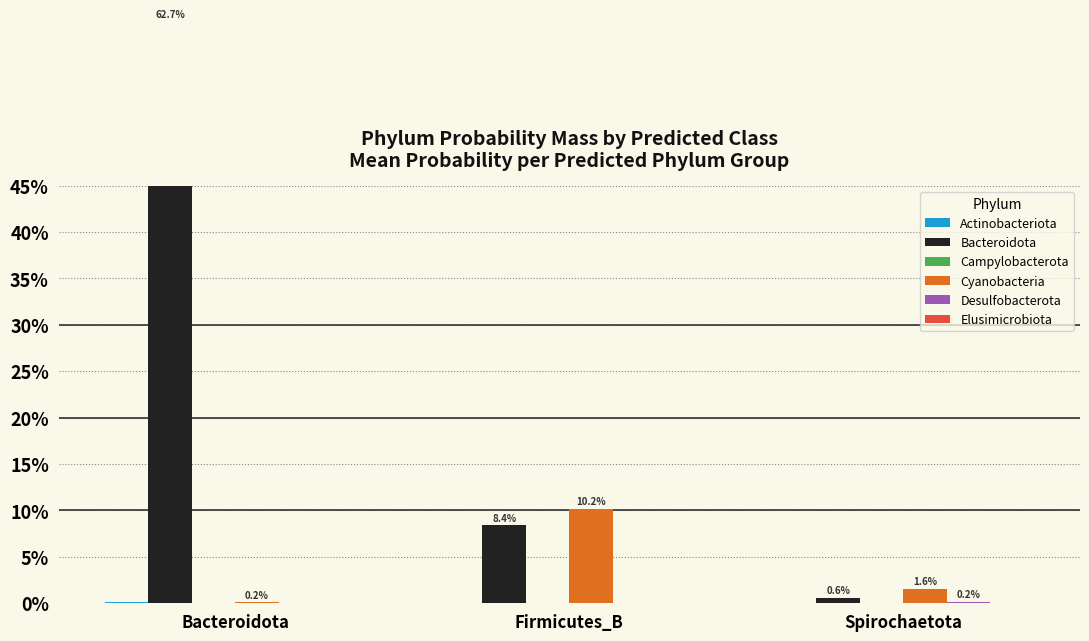

Between Bacteroidota and Spirochaetota, which series saw the biggest shift?

Bacteroidota